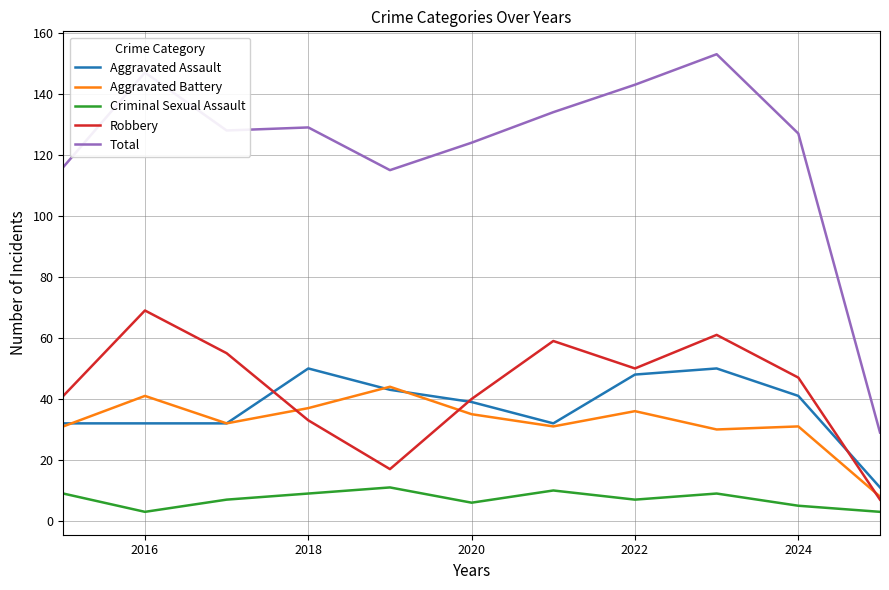

Which series has the largest range (max minus min)?

Total